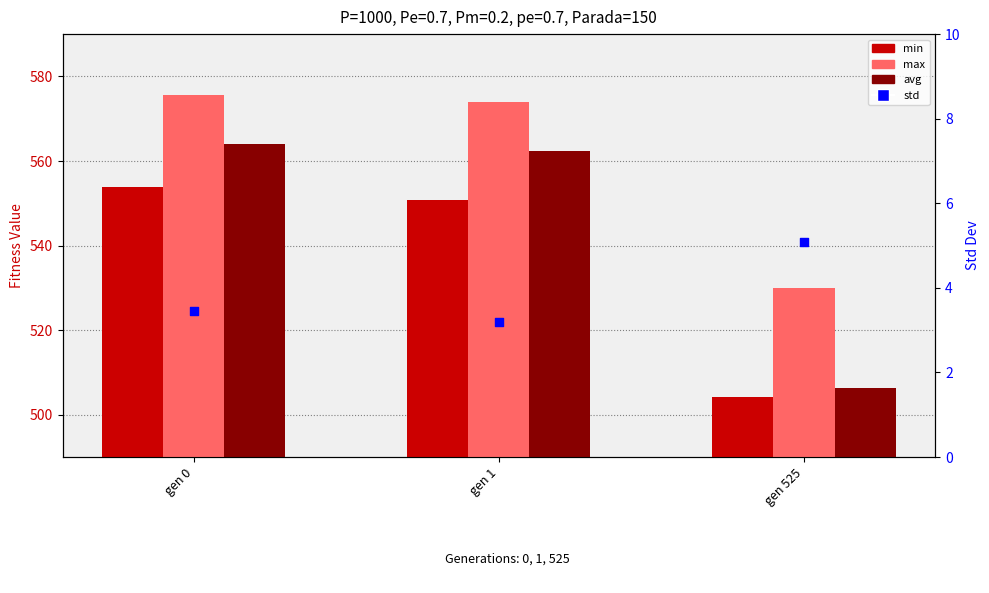

Which series reaches the minimum Y coordinate?

std